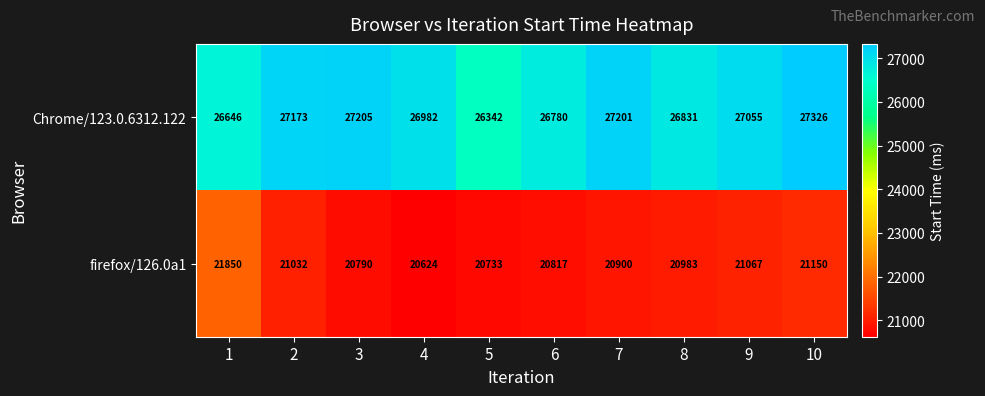

What is the difference between the maximum and second lowest values in the Chrome/123.0.6312.122 series?

680